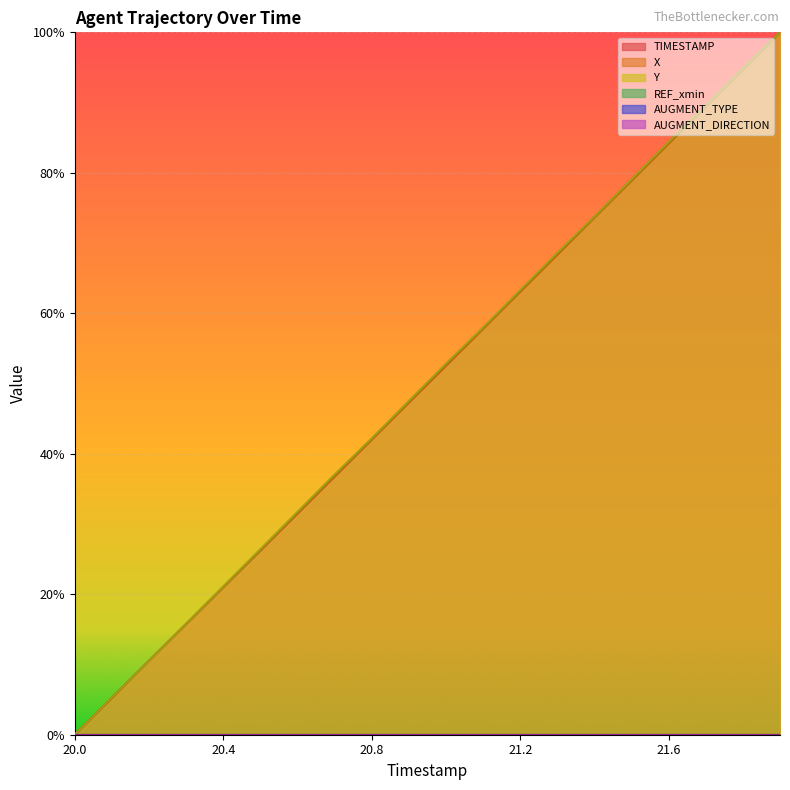

What position from the left is 21.2?

13